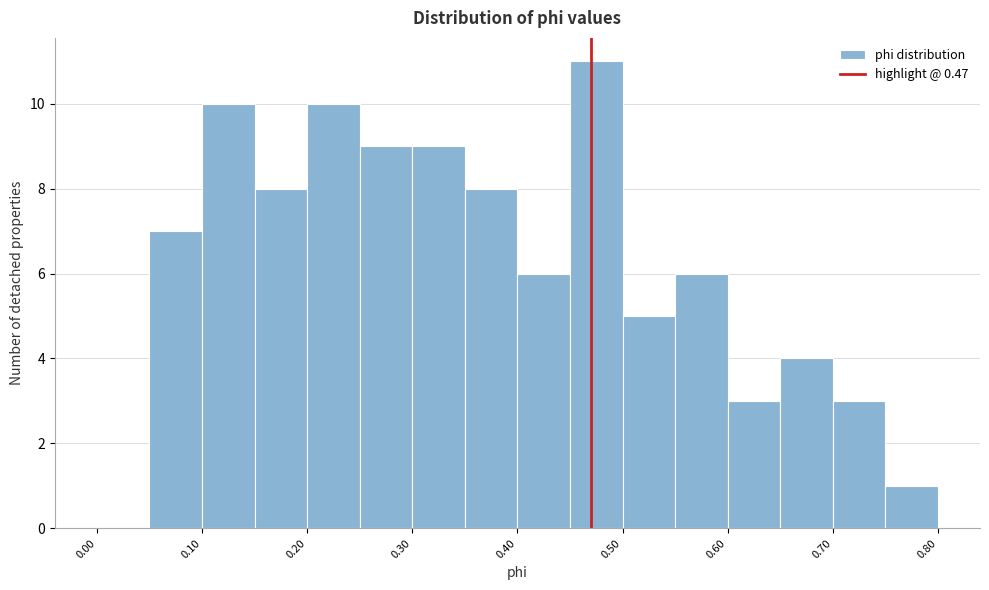

Reading left to right, transcribe this chart: for each bar, give the range it covers on the x-axis and its height. The values are not printed on the chart, so give them approximately, as read against the axis.

0.00 to 0.05: 0
0.05 to 0.10: 7
0.10 to 0.15: 10
0.15 to 0.20: 8
0.20 to 0.25: 10
0.25 to 0.30: 9
0.30 to 0.35: 9
0.35 to 0.40: 8
0.40 to 0.45: 6
0.45 to 0.50: 11
0.50 to 0.55: 5
0.55 to 0.60: 6
0.60 to 0.65: 3
0.65 to 0.70: 4
0.70 to 0.75: 3
0.75 to 0.80: 1